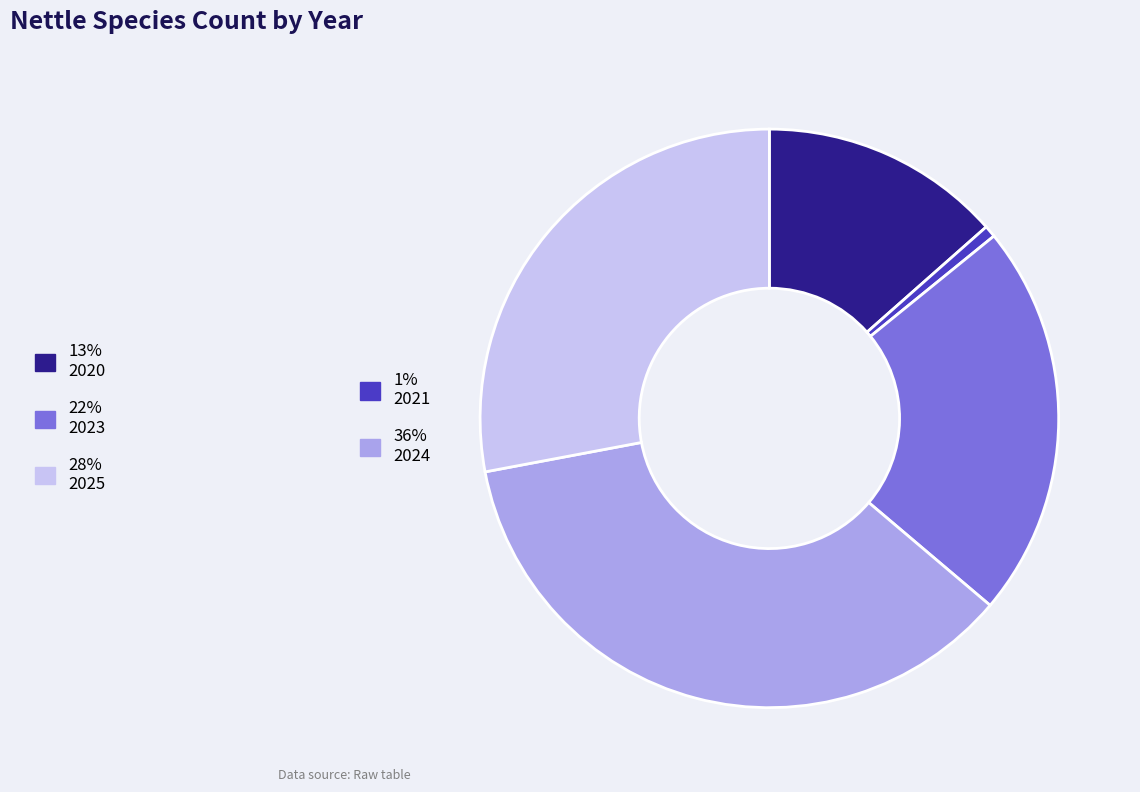

Is there a majority slice in this chart?

No